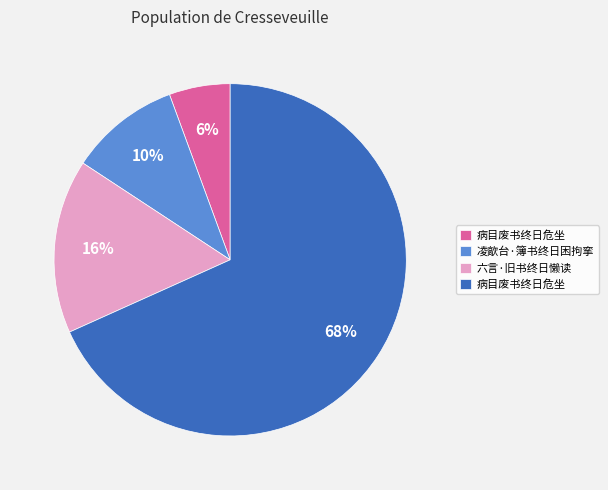

To the nearest percent, what is the average slice percentage?

25%